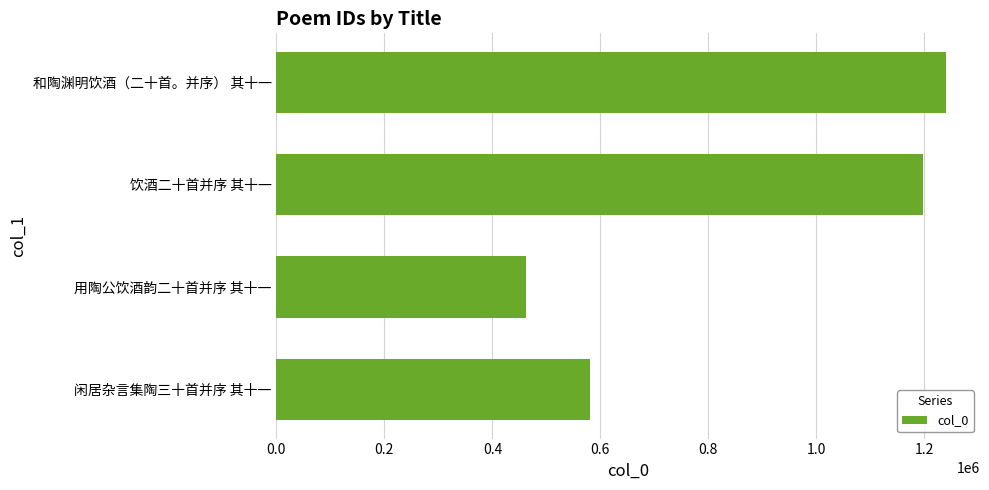

Approximately how many times larger is the value at 用陶公饮酒韵二十首并序 其十一 compared to 闲居杂言集陶三十首并序 其十一?

0.8